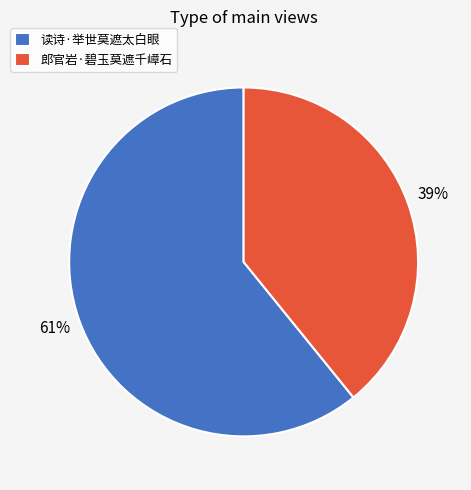

To the nearest percent, what is the average slice percentage?

50%